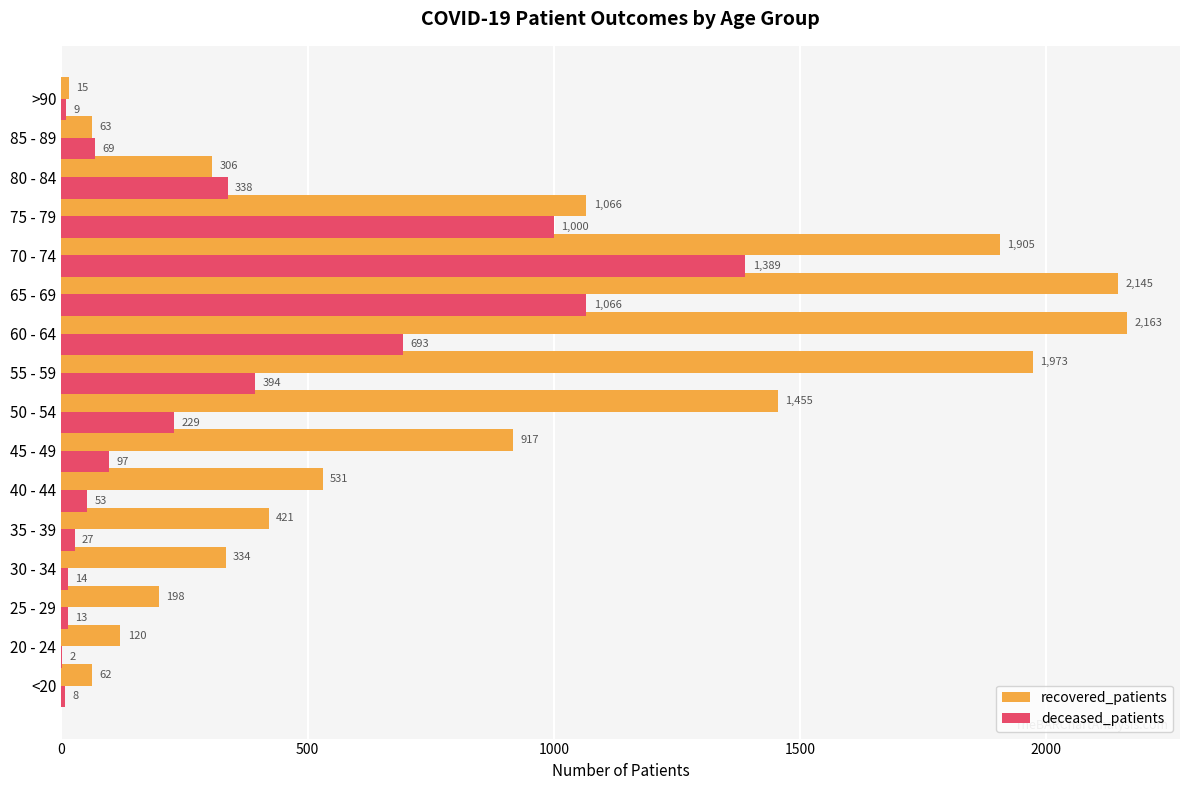

Which series changed the most between 55 - 59 and 60 - 64?

deceased_patients